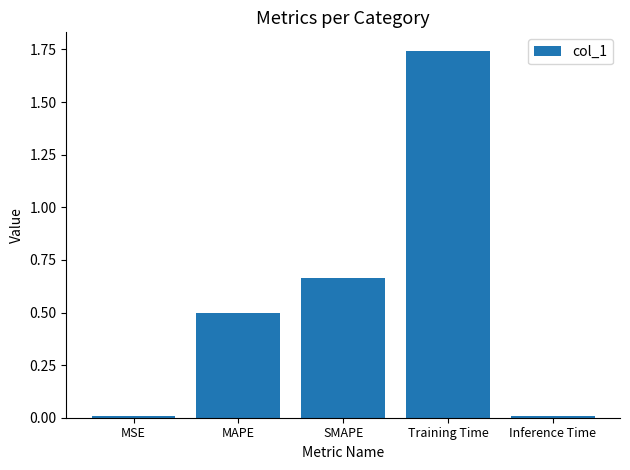

What is the approximate value at MAPE?

0.5